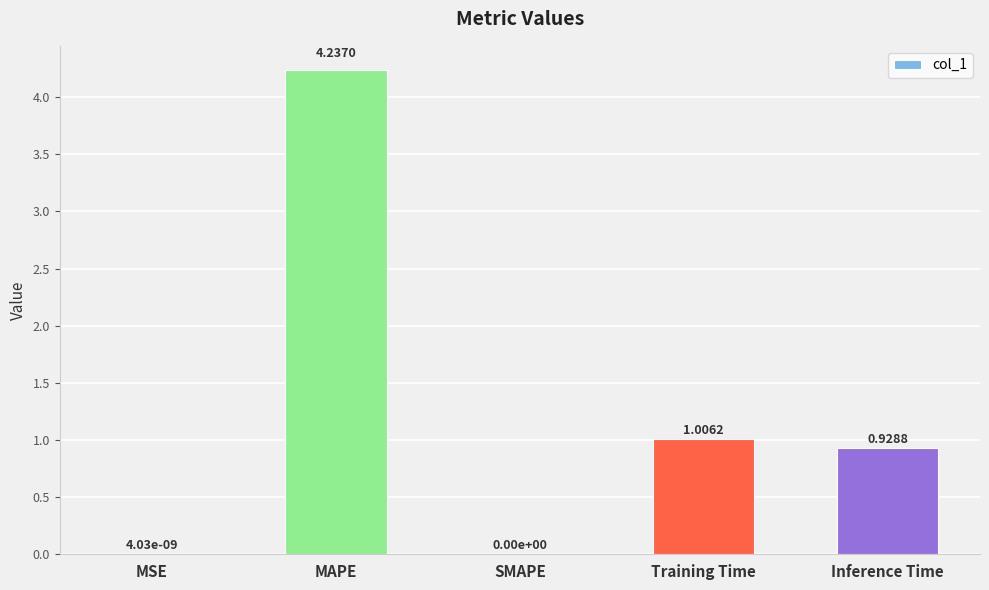

The chart shows a value of 0.0 at MSE. True or false?

True